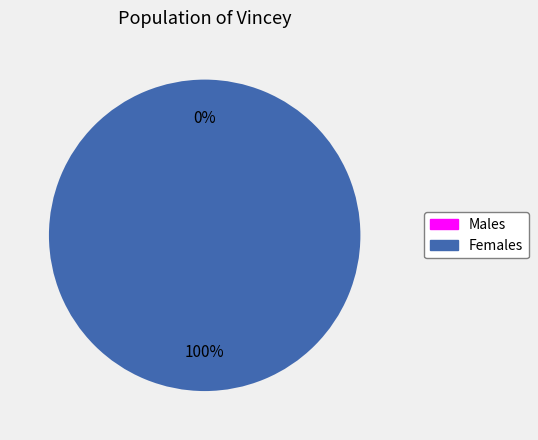

Combined, what portion of the pie is 1512396958 and 1517422152?

100.0%